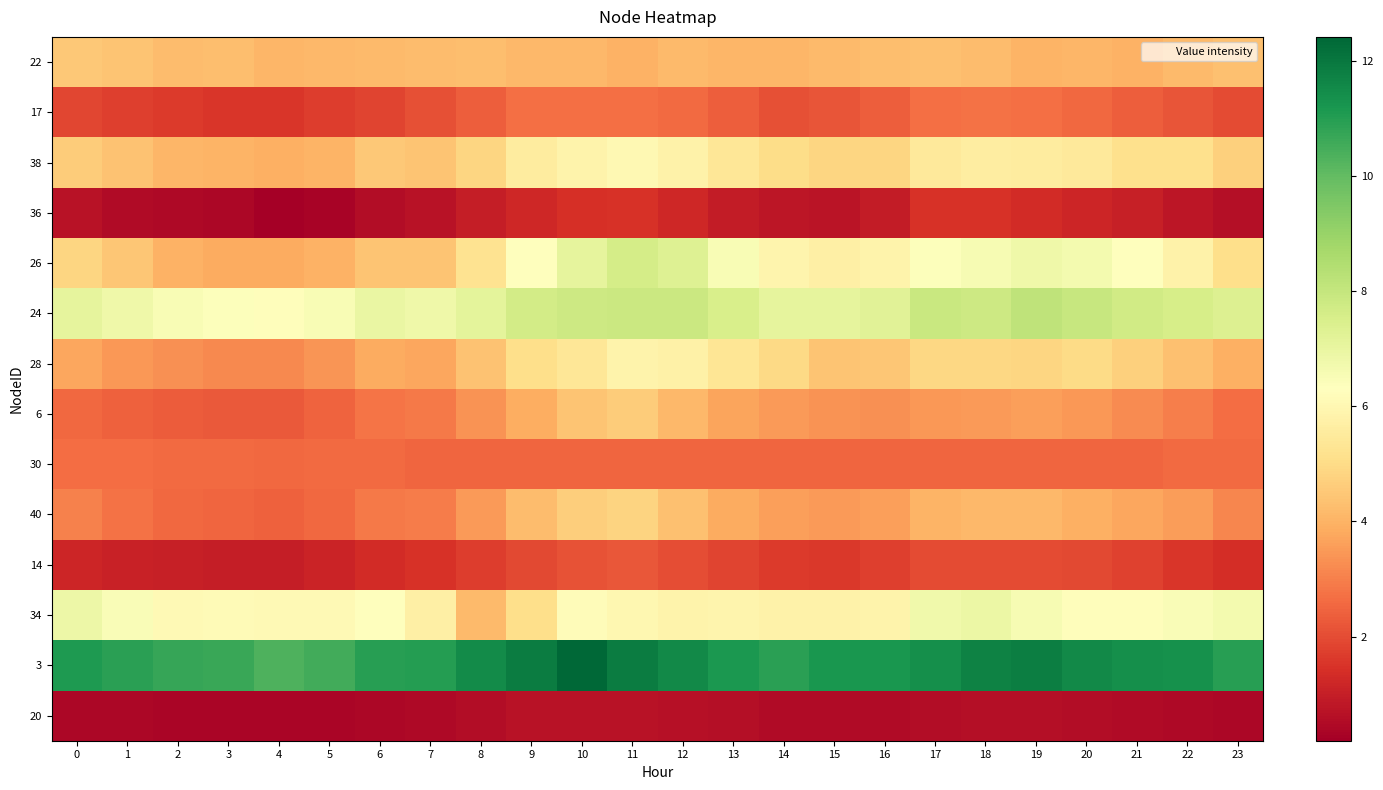

List the series in order of their peak value, lowest first.

20, 36, 14, 30, 17, 22, 6, 40, 28, 38, 34, 26, 24, 3